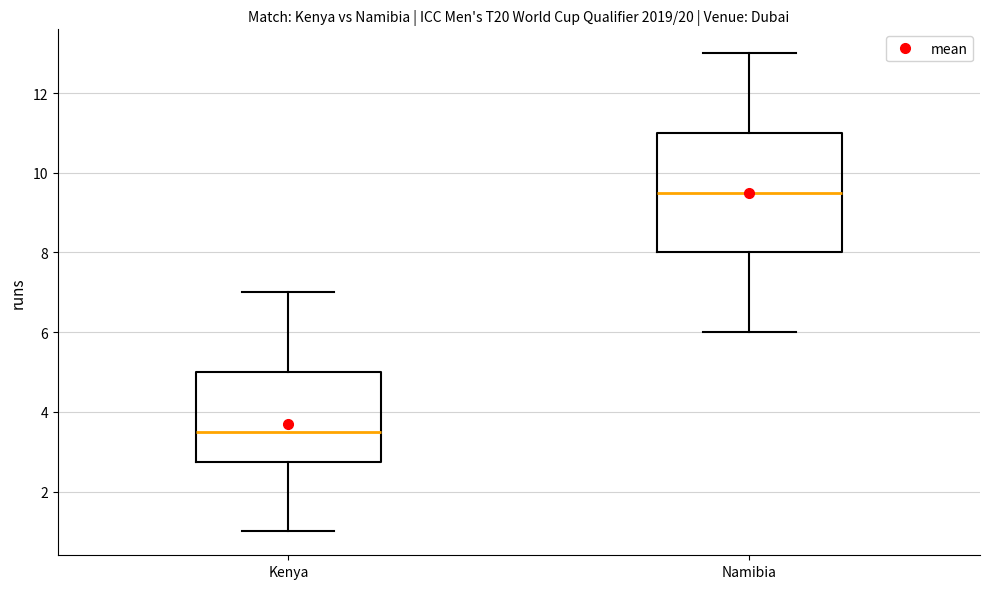

Reading left to right, transcribe this box plot: for each box, give where its median line is, the range the box spans, and where its two whiskers end, as read against the y-axis. The values are not printed on the chart, so give them approximately, as read against the axis.

Kenya: median 3.6, box 2.8 to 5.0, whiskers 1.0 to 7.0
Namibia: median 9.6, box 8.0 to 11.0, whiskers 6.0 to 13.0